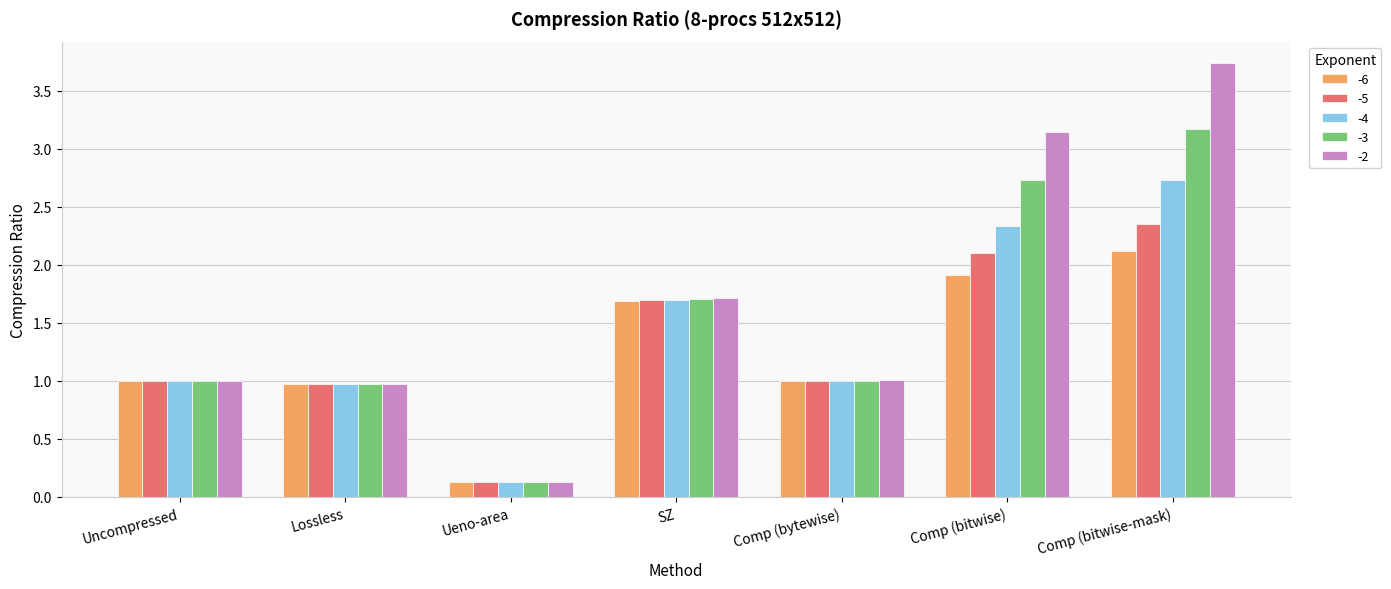

What is the label of the 6th bar from the right?

Lossless